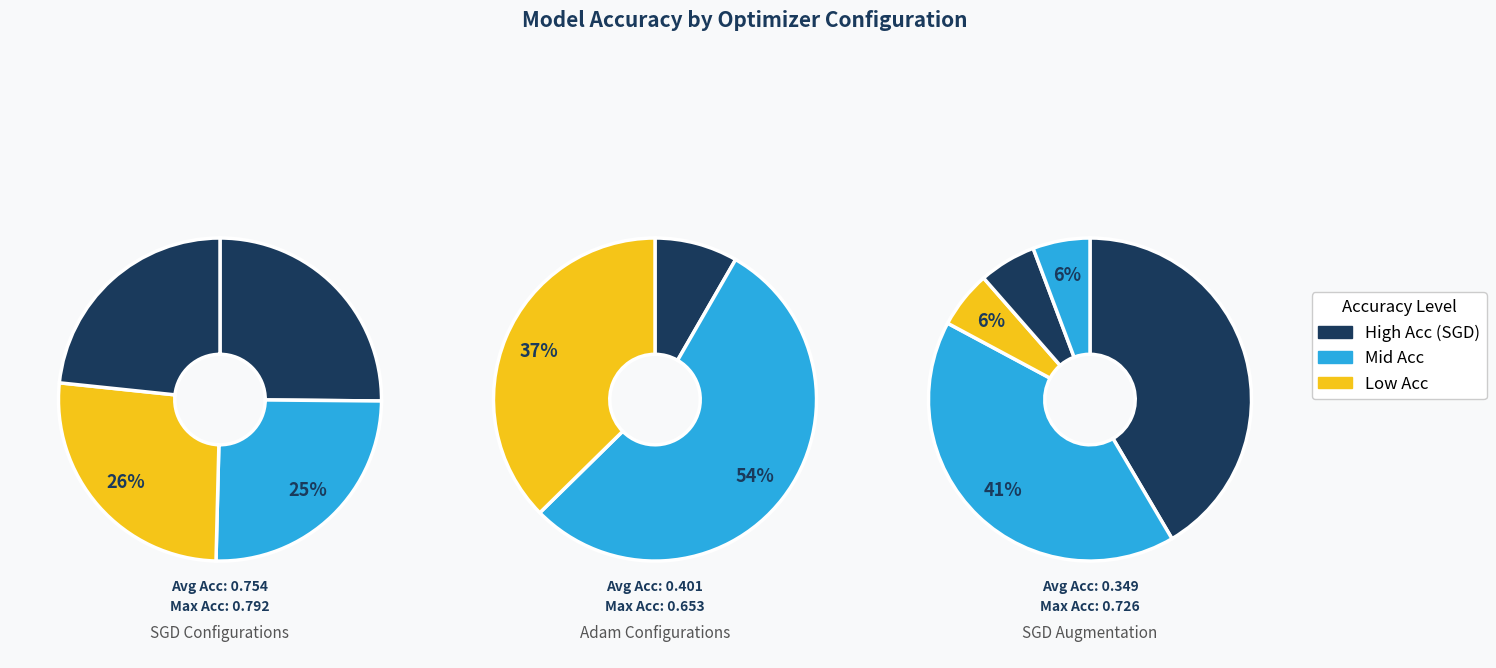

Do Adam and SGD together represent more than half of the pie?

Yes